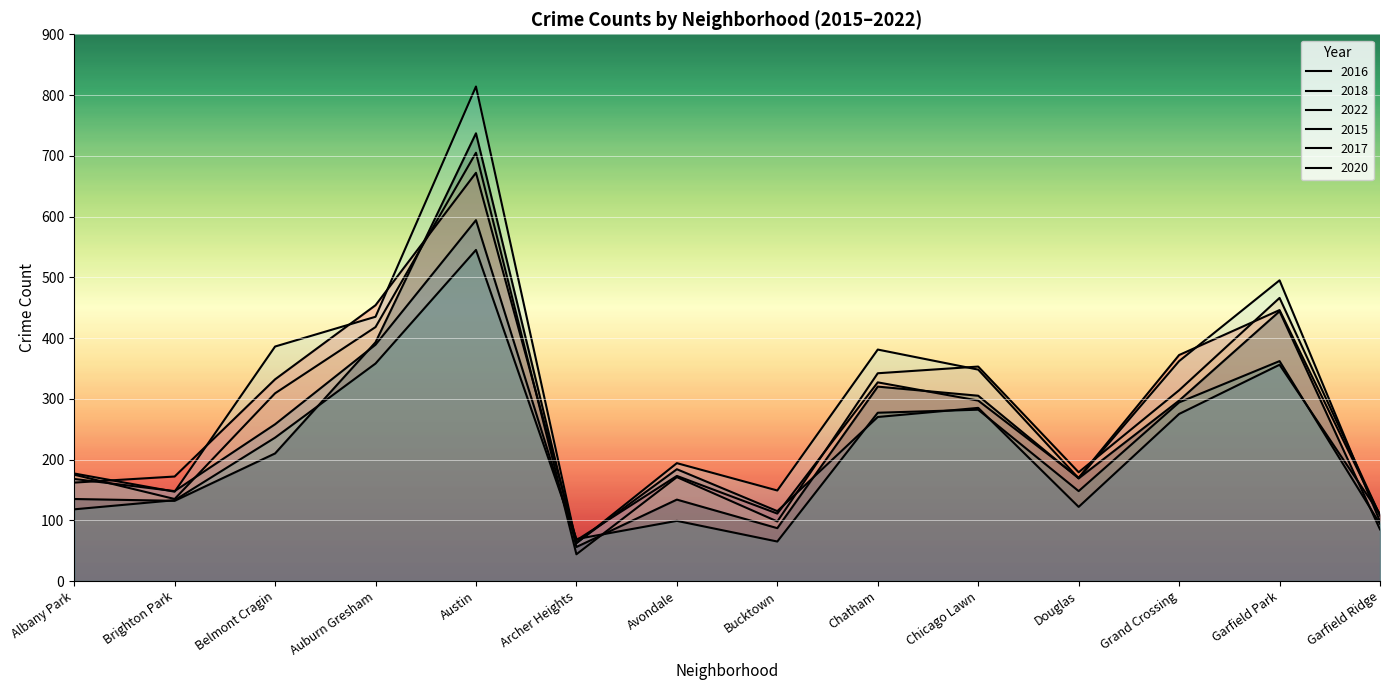

Where do 2022 and 2017 first cross each other?

Austin and Archer Heights